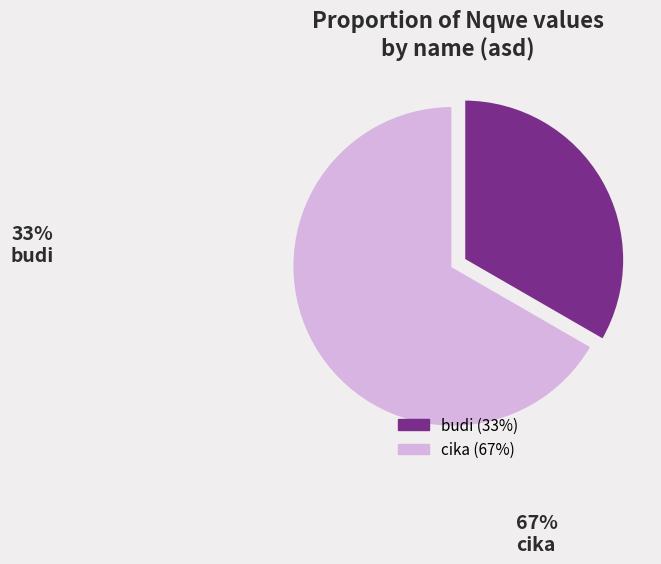

The cika slice represents 67% of the pie. True or false?

True